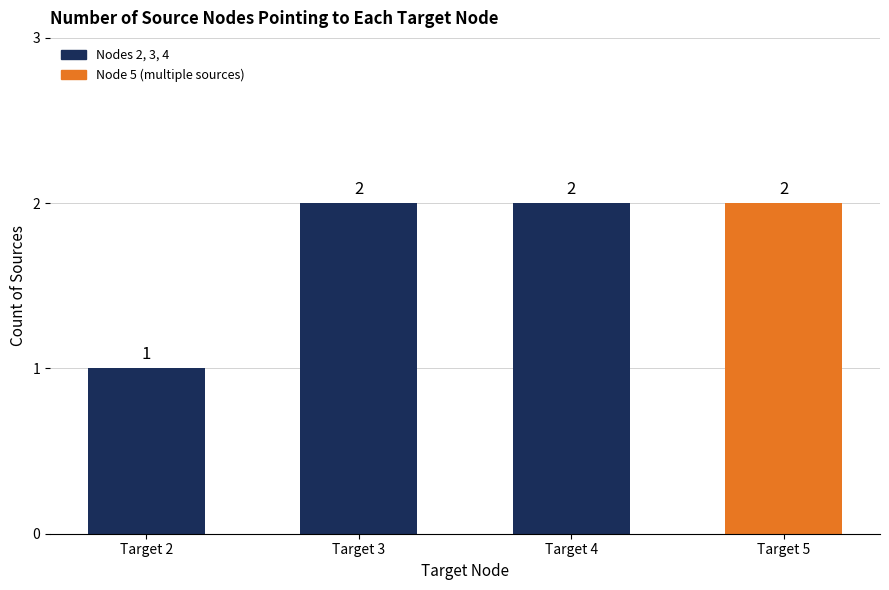

What is the sum of all values?

7